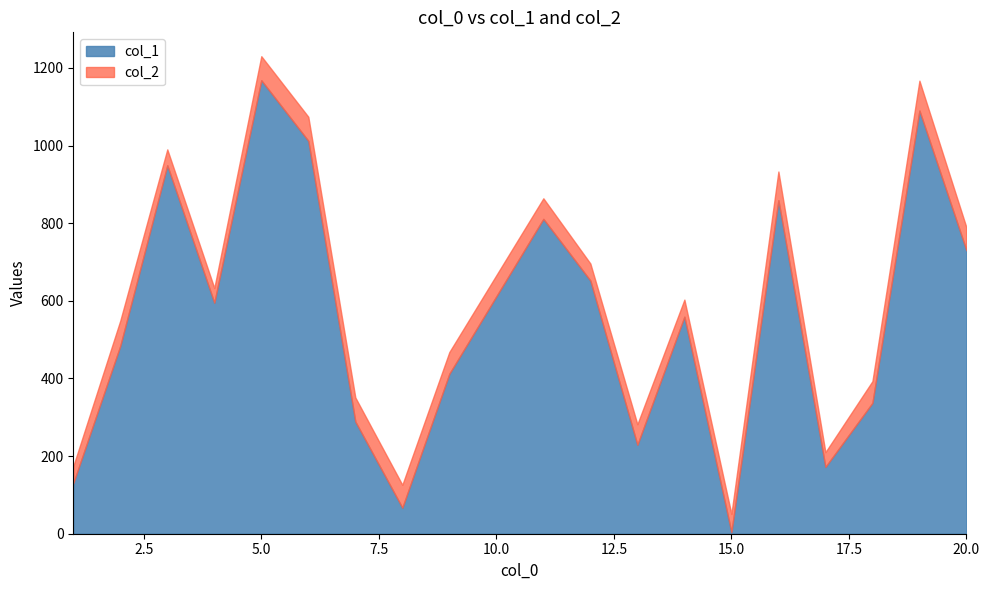

Is it true that col_2 equals 405 at 14?

False